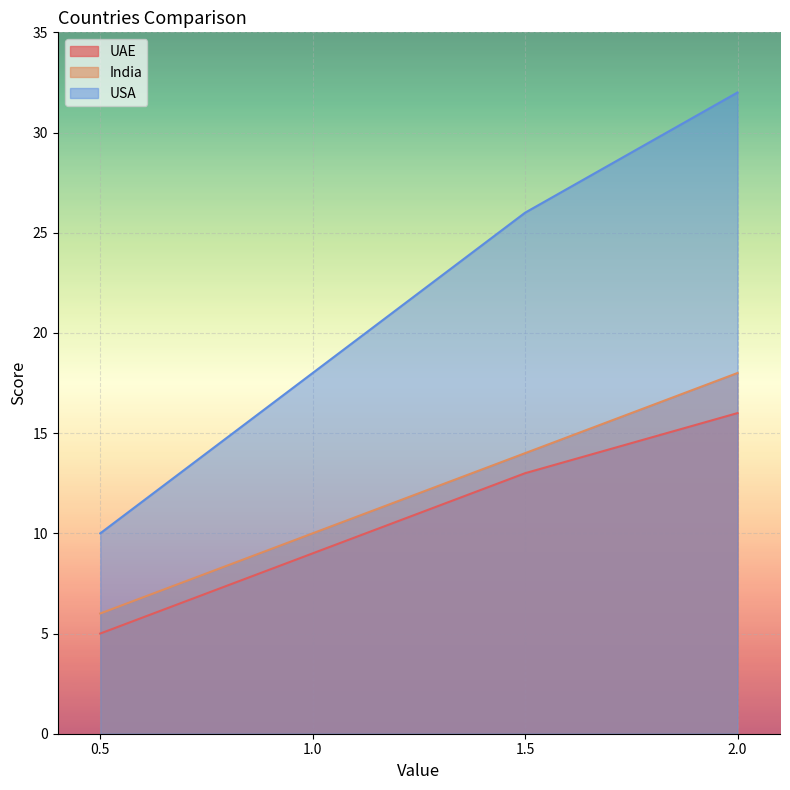

What is the label of the 2nd point from the right?

1.5